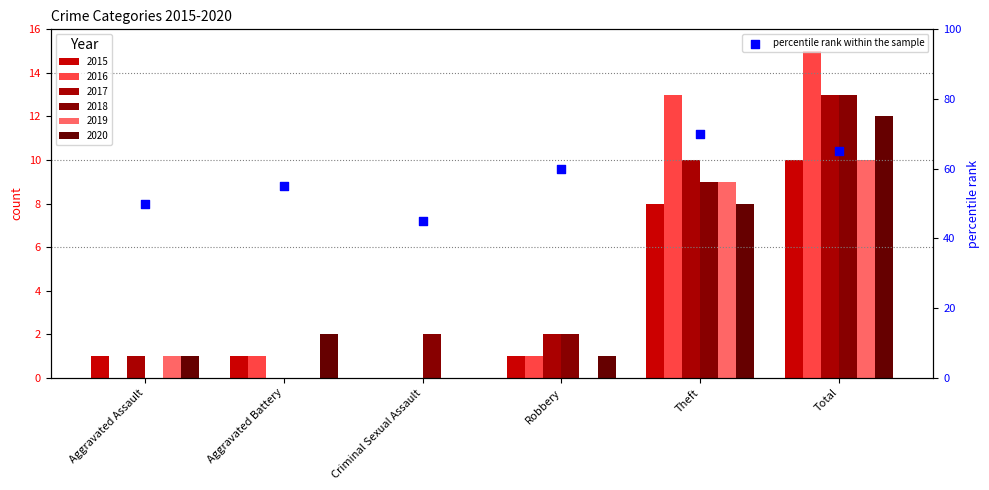

What is the ratio of the value at Robbery to the value at Aggravated Assault?

1.2